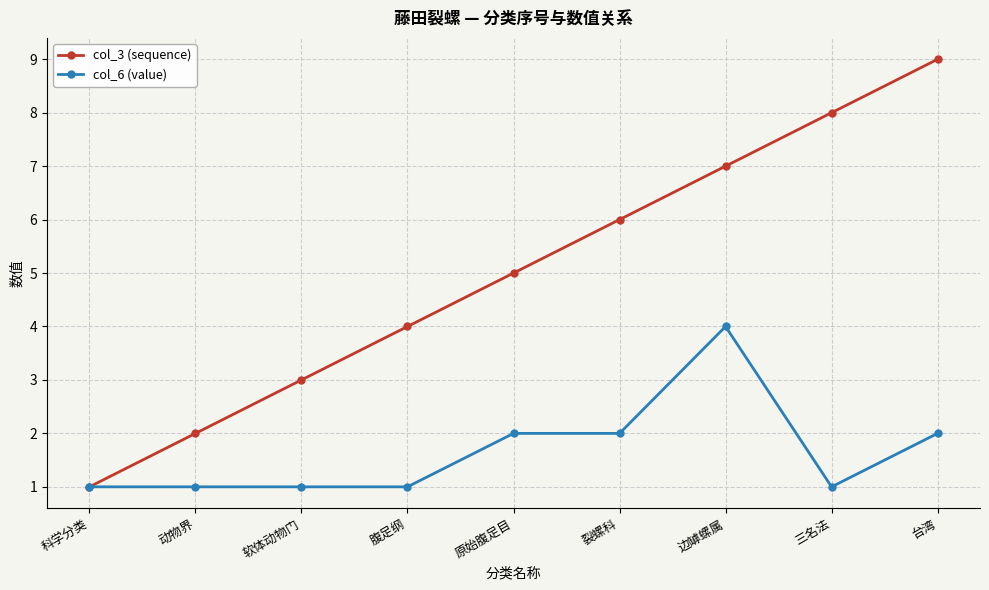

Reading left to right, what are all the values shown in this chart?

col_3 (sequence): 科学分类=1	动物界=2	软体动物门=3	腹足纲=4	原始腹足目=5	裂螺科=6	边罅螺属=7	三名法=8	台湾=9
col_6 (value): 科学分类=1	动物界=1	软体动物门=1	腹足纲=1	原始腹足目=2	裂螺科=2	边罅螺属=4	三名法=1	台湾=2